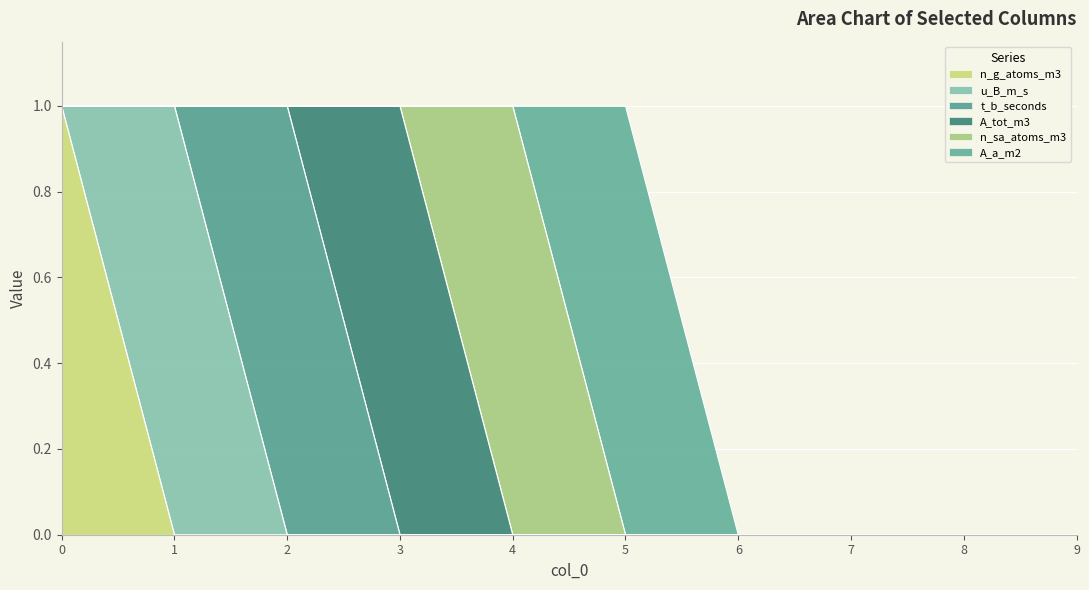

Is it true that t_b_seconds equals 0 at 7?

True